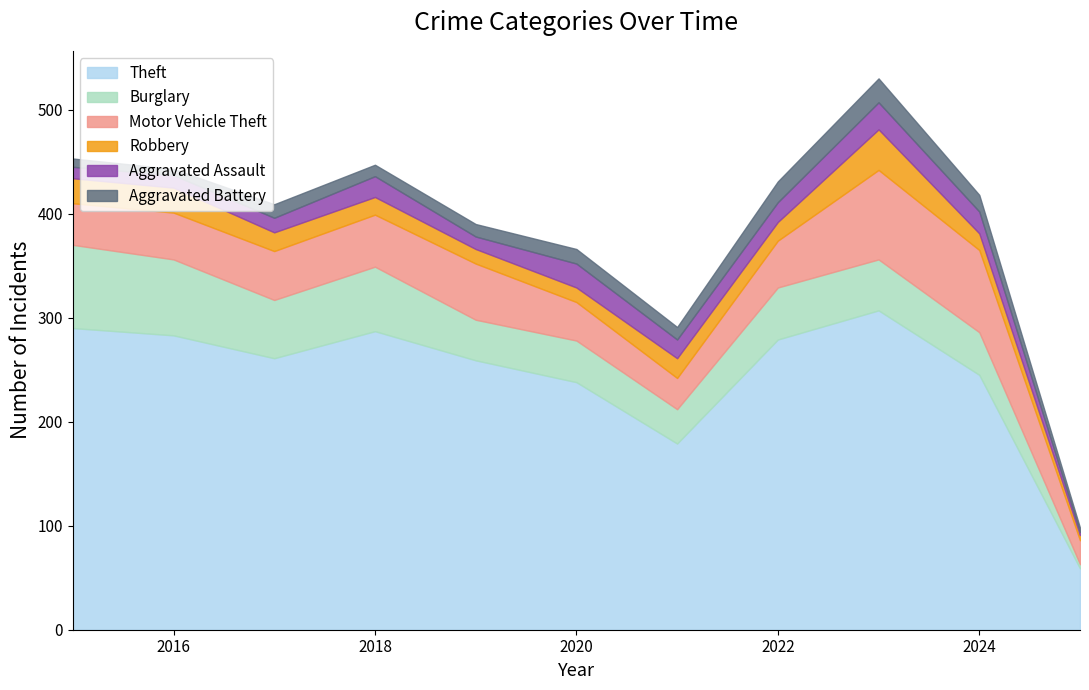

True or false: Burglary and Aggravated Battery intersect in this chart.

False